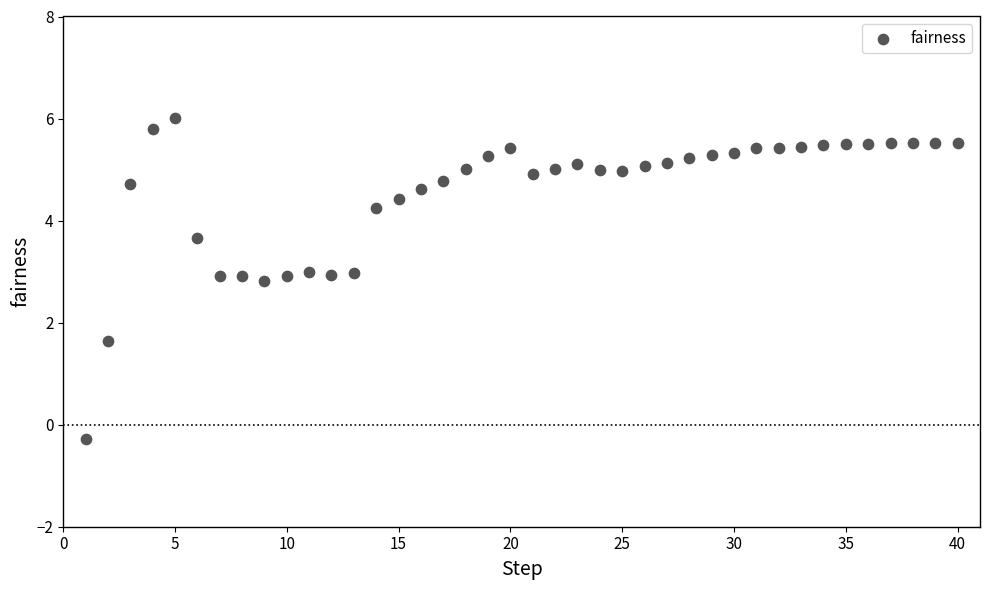

What Y value in the scatter plot is closest to 2?

1.6